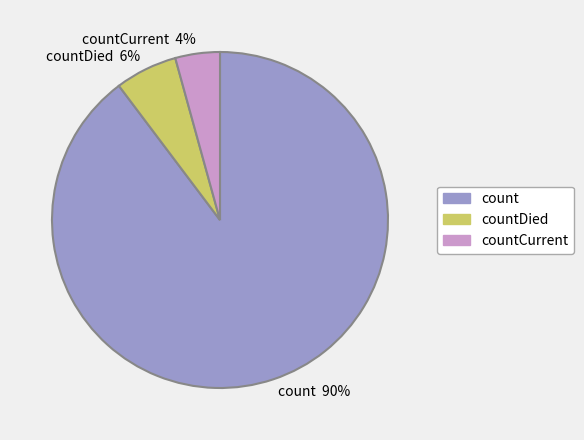

Is there any slice that represents more than half of the pie?

Yes